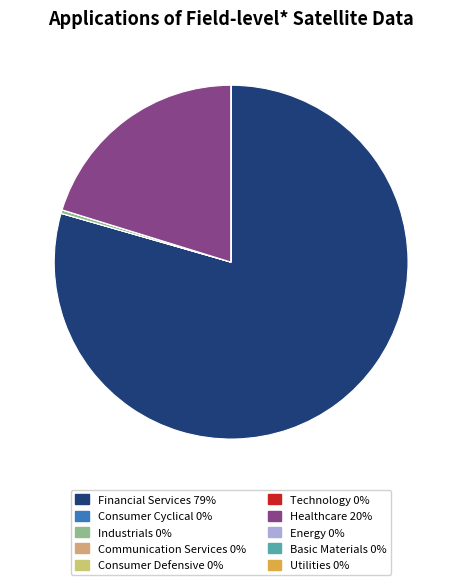

How many segments does this pie chart have?

10